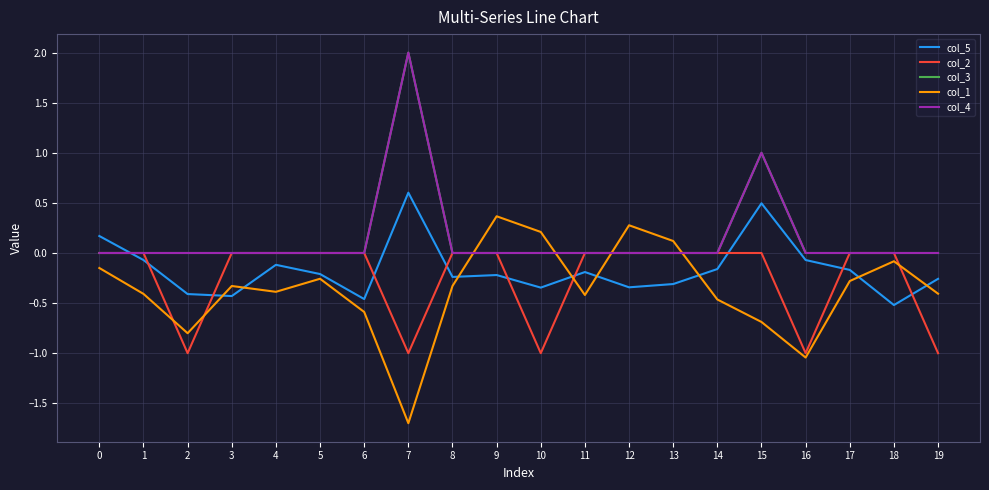

How many lines are shown in the chart?

5